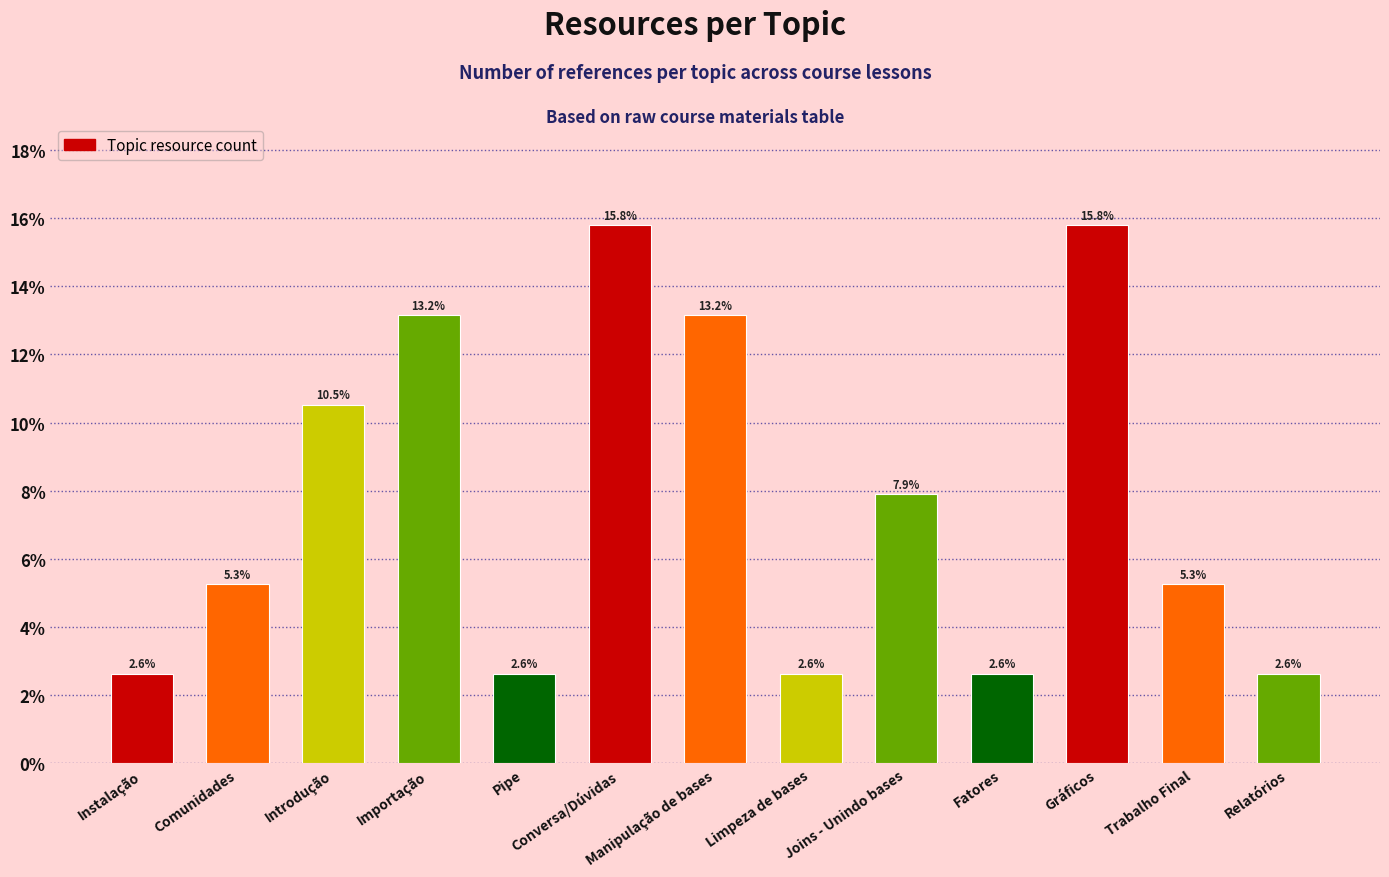

Reading left to right, transcribe all the data shown in this chart.

2.6	5.3	10.5	13.2	2.6	15.8	13.2	2.6	7.9	2.6	15.8	5.3	2.6